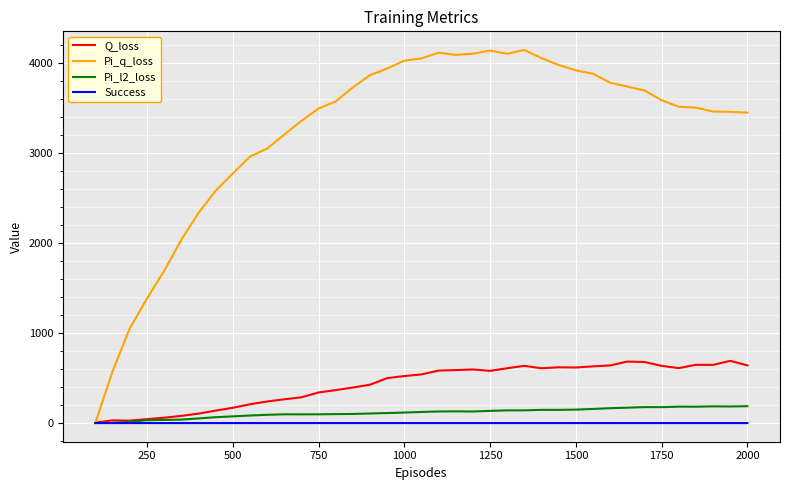

Which series has the largest total across all categories?

Pi_q_loss